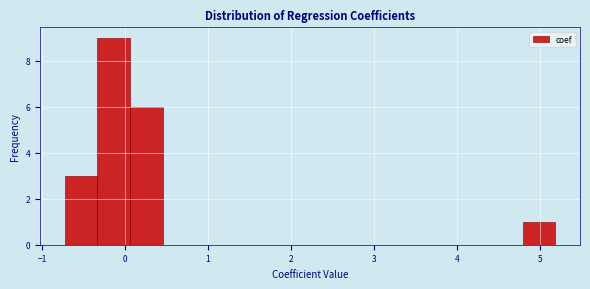

Around what value on the x-axis is the tallest bar? Give the approximate position of its centre, as read against the axis.

-0.1